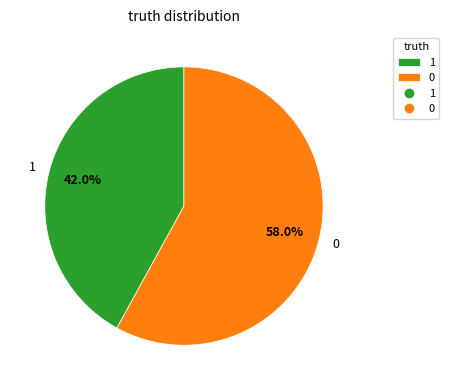

Do 1 and 0 together represent more than half of the pie?

Yes